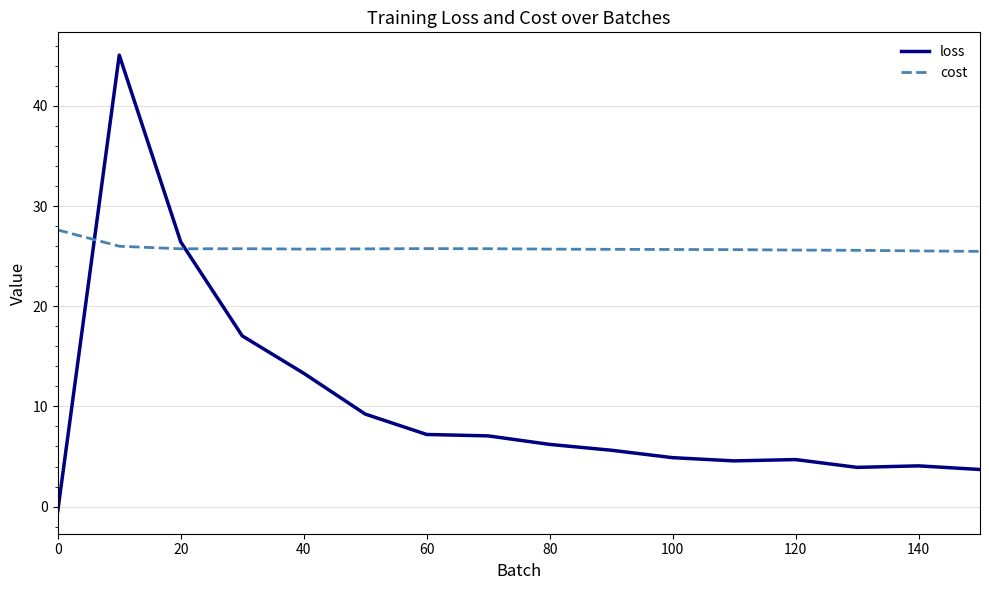

How many times do cost and loss cross each other?

2